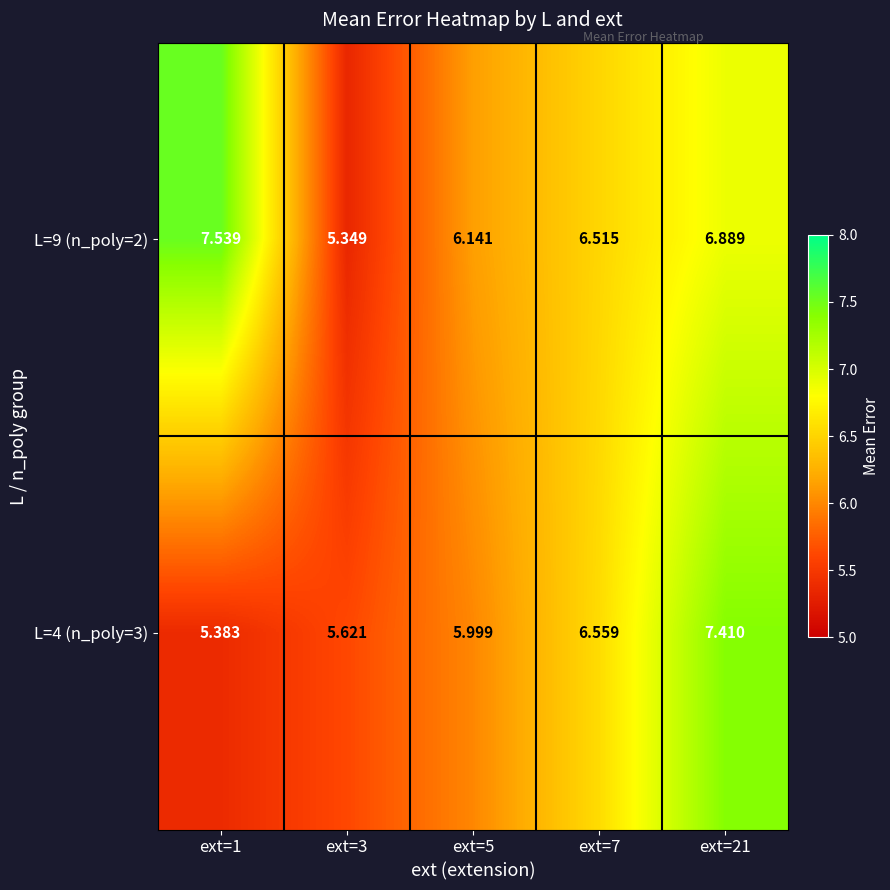

Reading left to right, what are all the values shown in this chart?

L=9 (n_poly=2): ext=1=7.5	ext=3=5.3	ext=5=6.1	ext=7=6.5	ext=21=6.9
L=4 (n_poly=3): ext=1=5.4	ext=3=5.6	ext=5=6.0	ext=7=6.6	ext=21=7.4